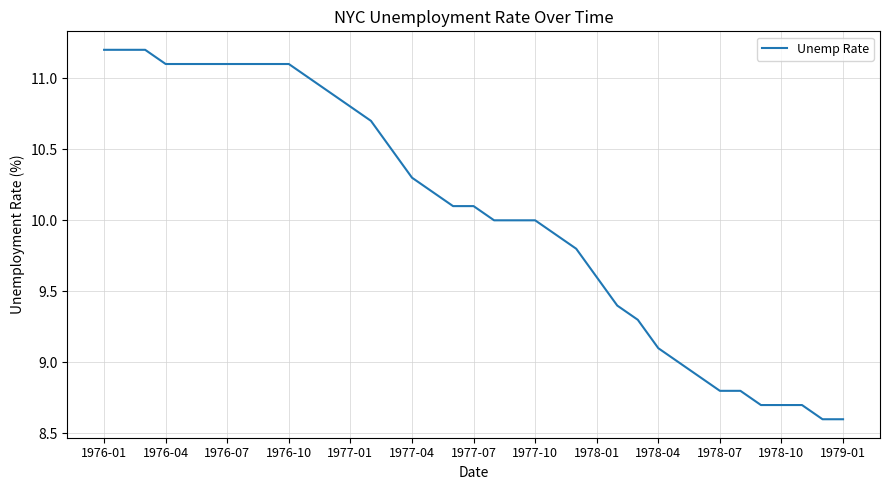

What is the difference between the maximum and minimum values?

2.6